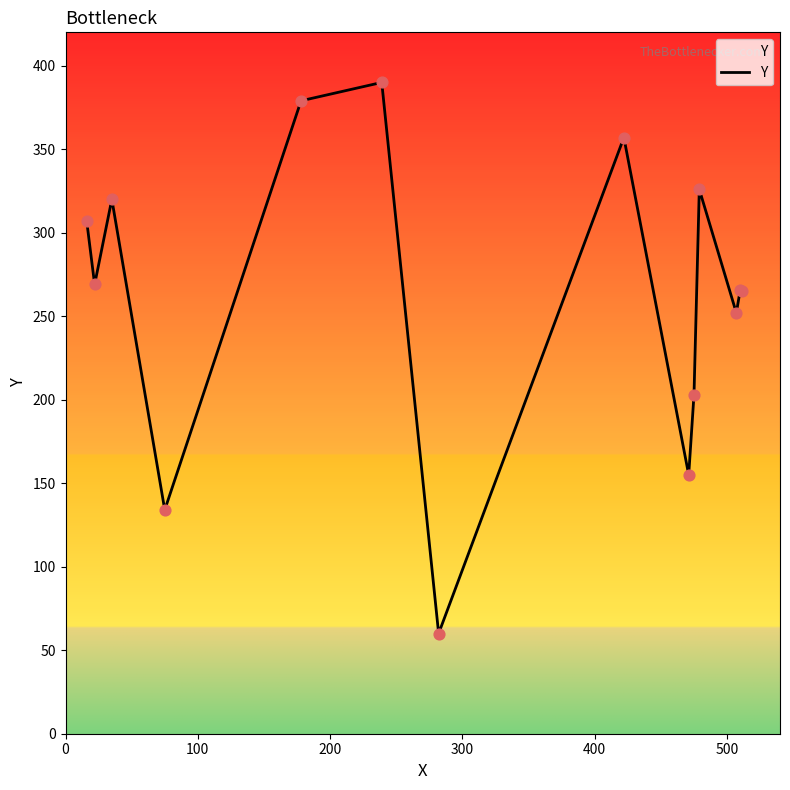

What is the smallest value displayed?

60